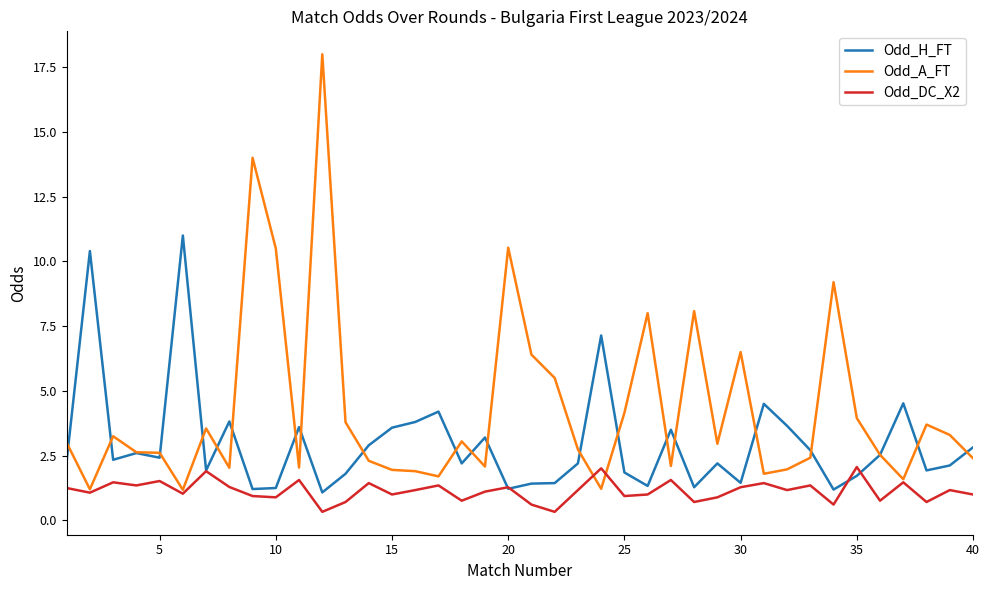

Which series has the largest total across all categories?

Odd_A_FT